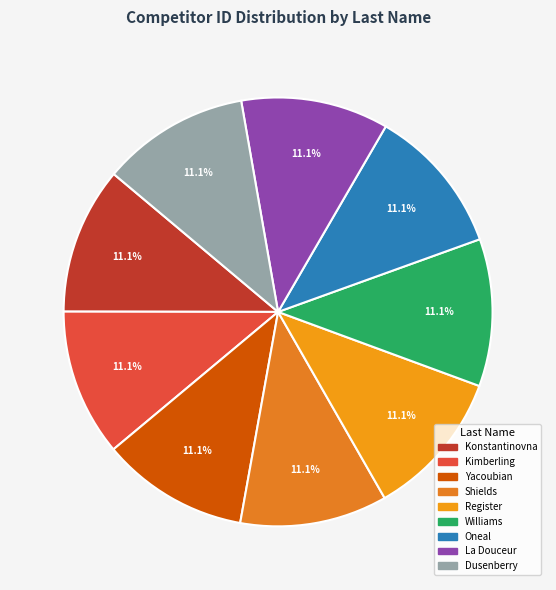

Approximately how many times larger is the value at Oneal compared to Register?

1.0